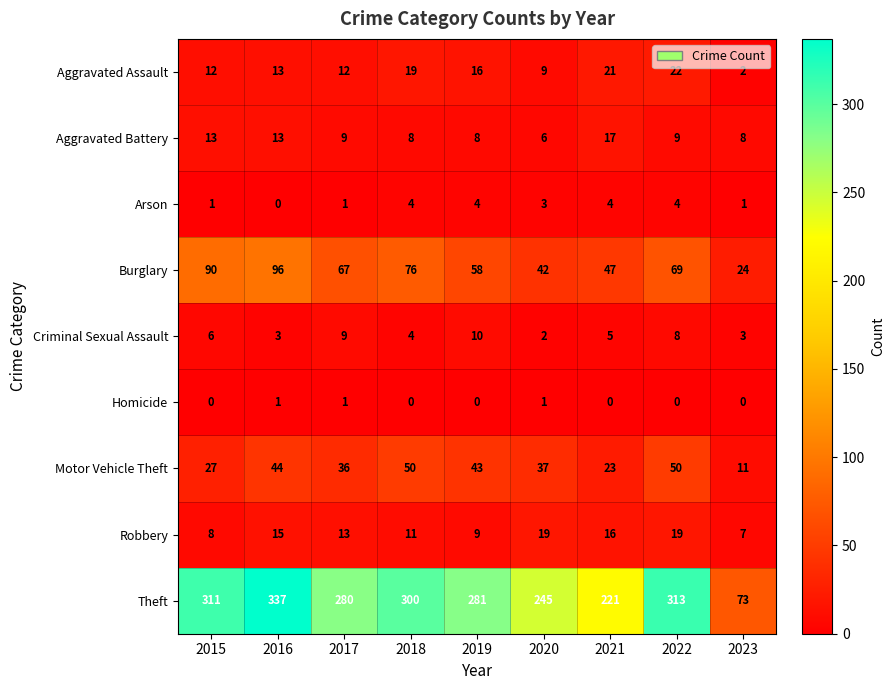

At which category is the sum across all series the highest?

2016